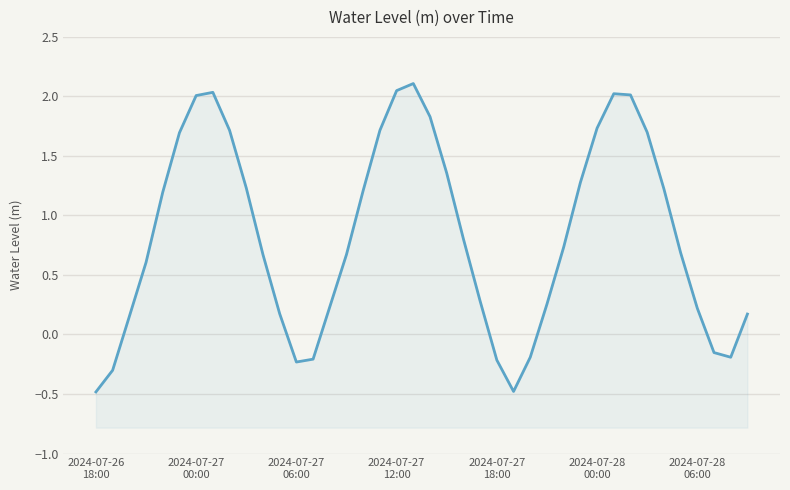

How many lines are shown in the chart?

1